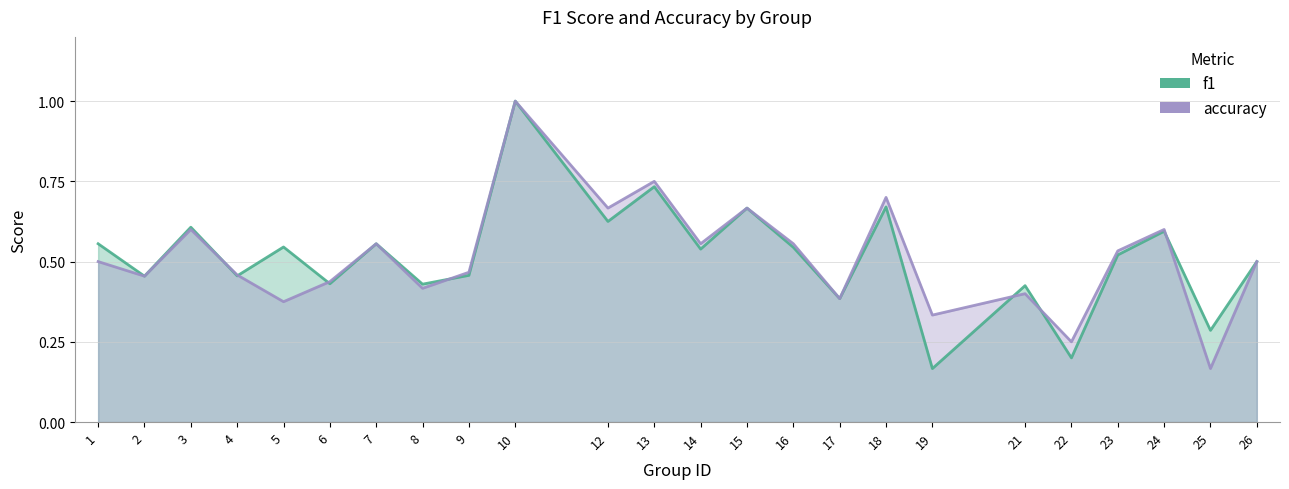

At how many categories does at least one series exceed 0?

24